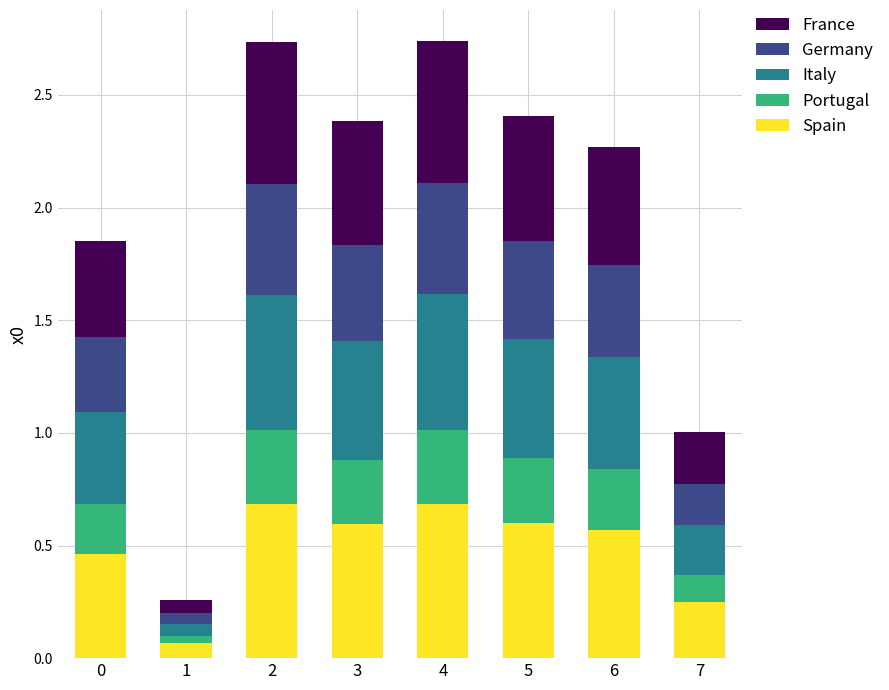

What is the sum of all Spain values?

3.9